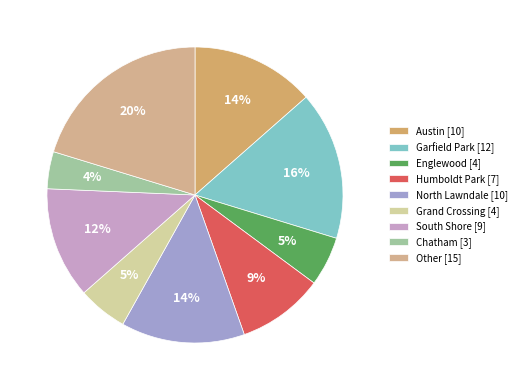

What percentage is the North Lawndale slice, to the nearest percent?

14%